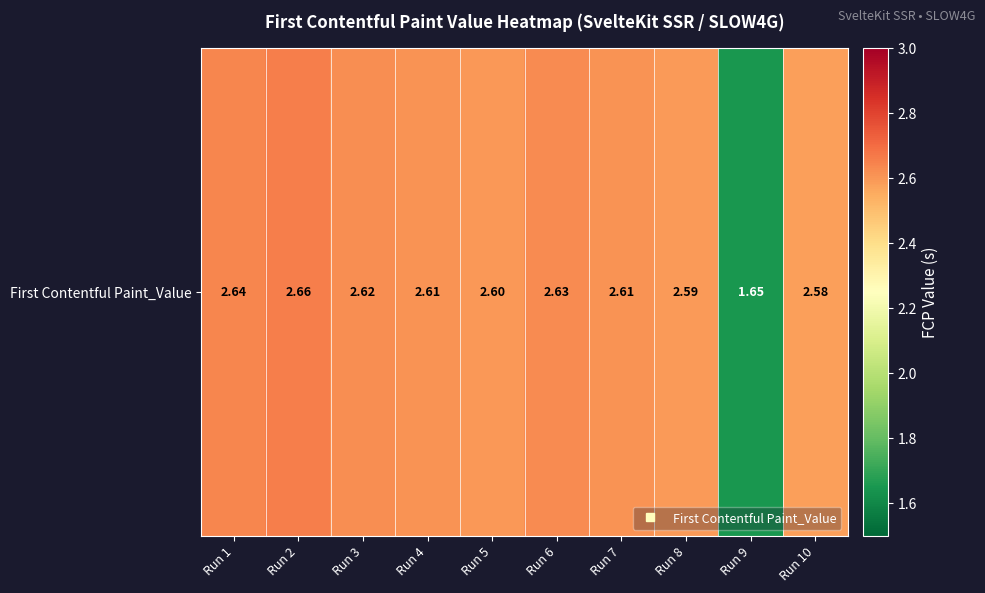

Which label corresponds to the largest value in the chart?

Run 2